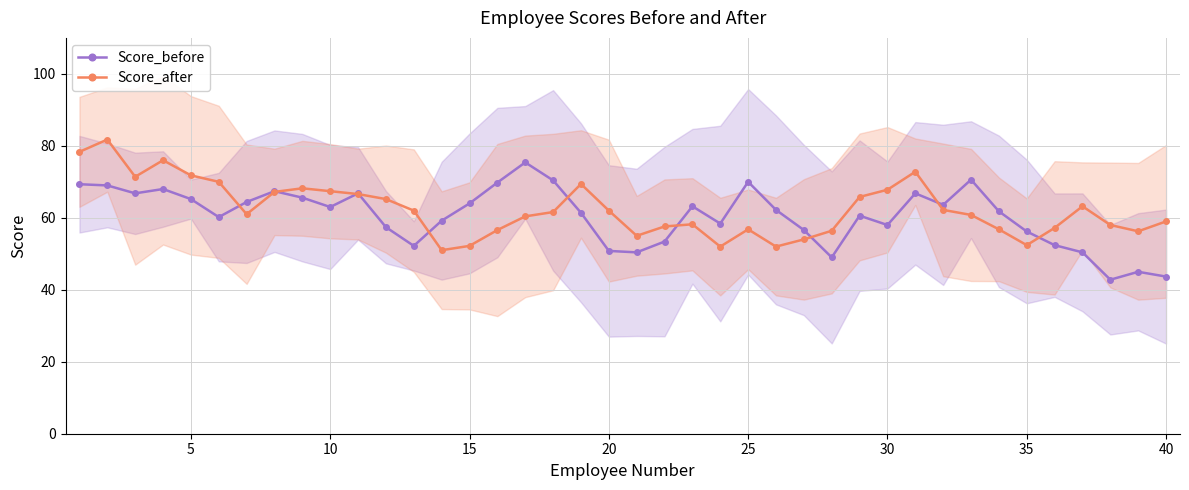

What is the maximum value for Score_after?

81.8